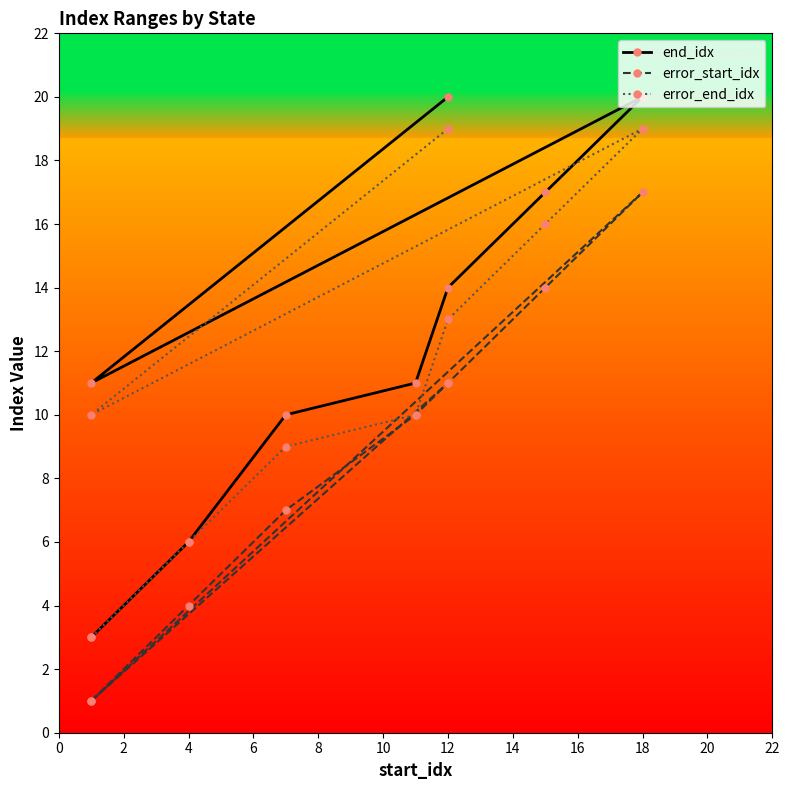

True or false: error_end_idx has more than 1 points higher than both neighbors.

False